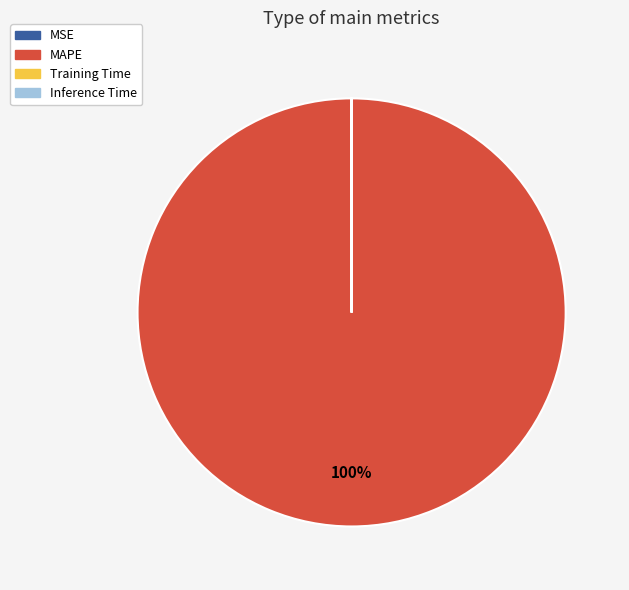

Is there a majority slice in this chart?

Yes